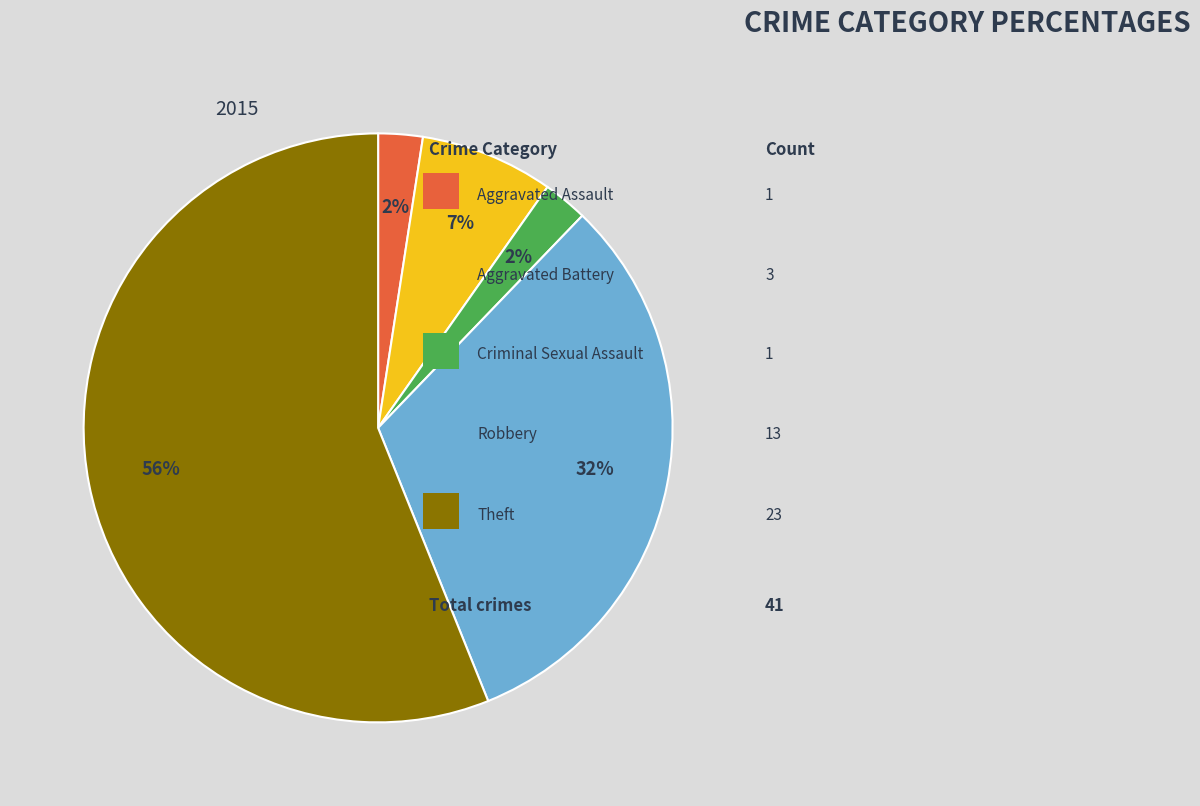

Does any single category account for the majority?

Yes